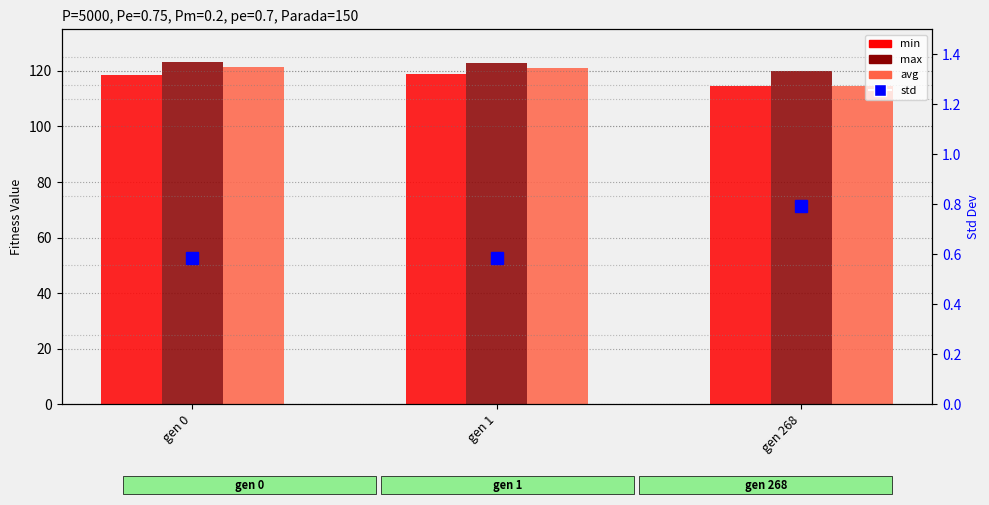

What is the smallest value displayed?

0.6